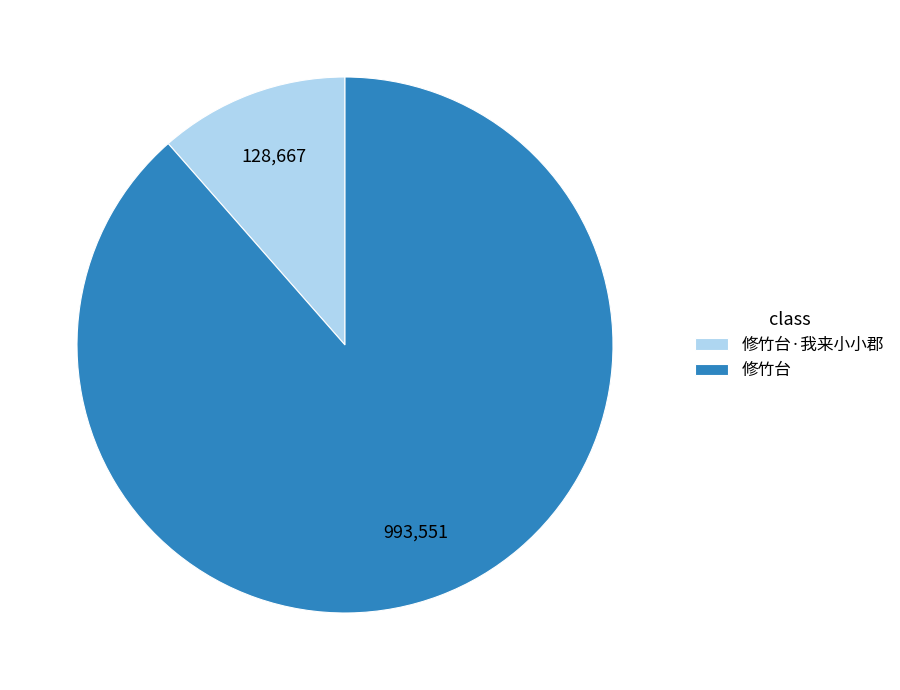

Rank the categories by value from highest to lowest.

修竹台, 修竹台·我来小小郡